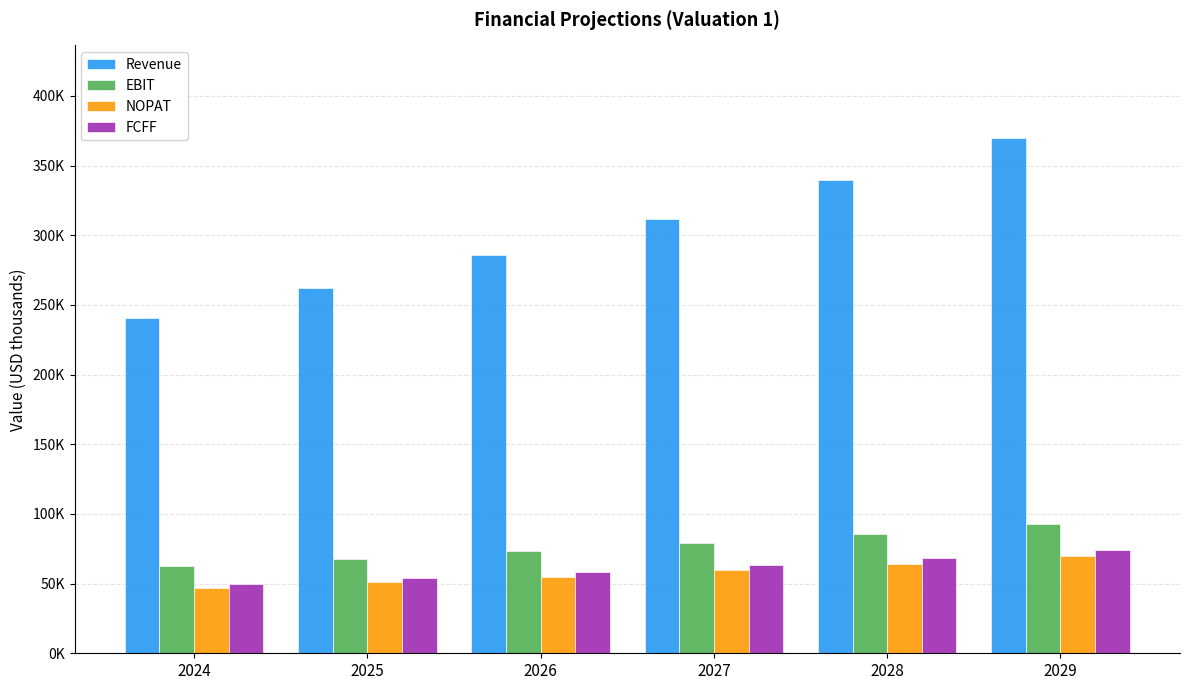

Is it true that NOPAT equals 64295.1 at 2028?

True